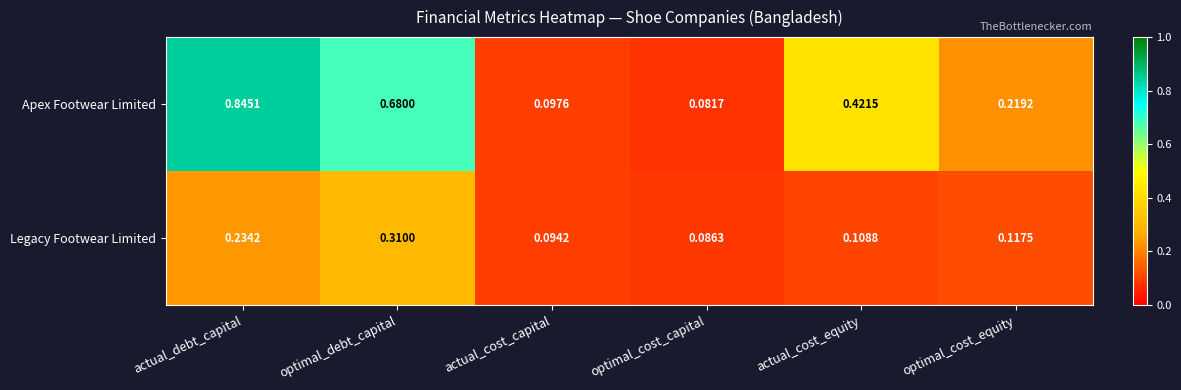

Rank the series by their maximum value, from highest to lowest.

Apex Footwear Limited, Legacy Footwear Limited